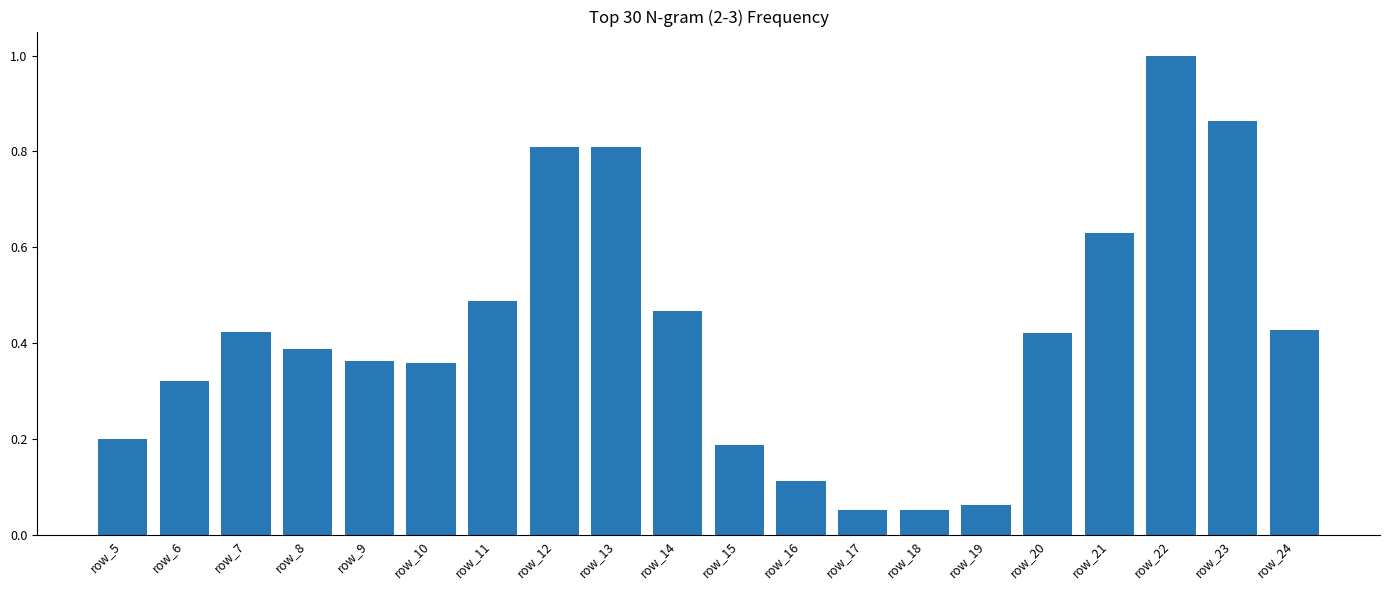

What is the change in value from row_16 to row_20?

+0.3